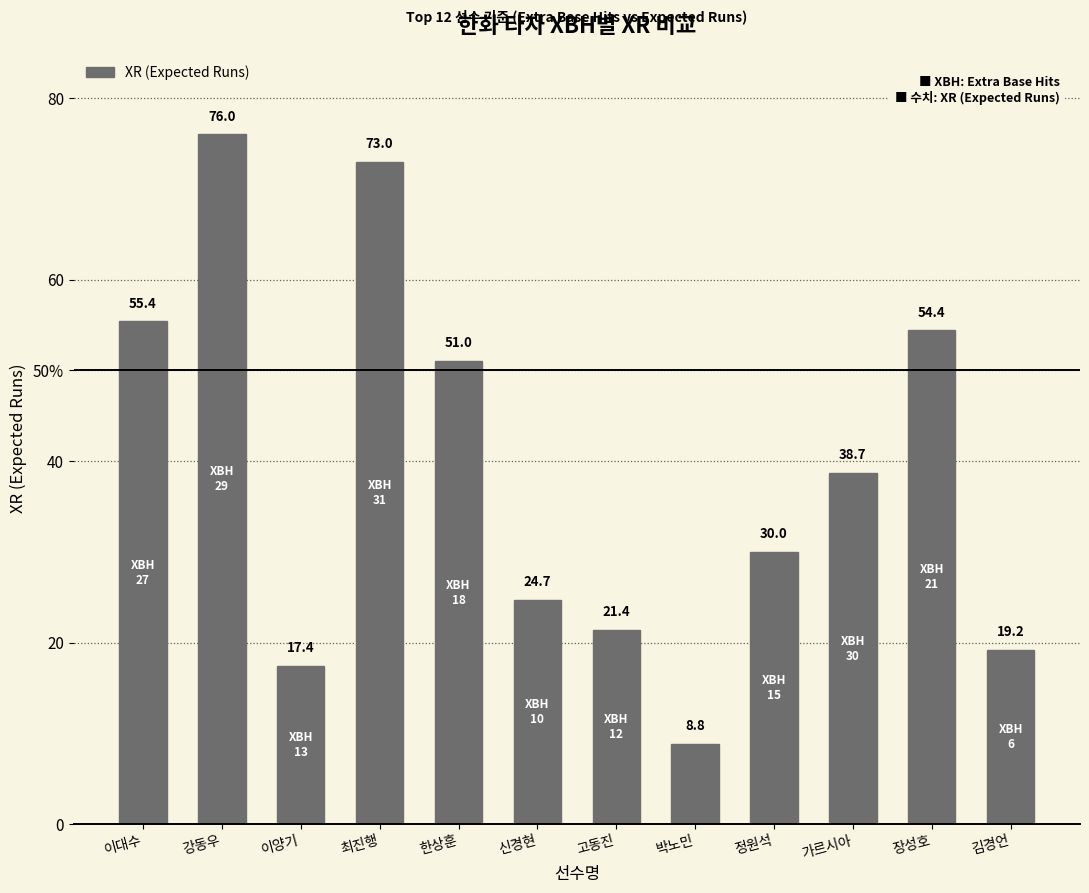

Are the bars horizontal?

No